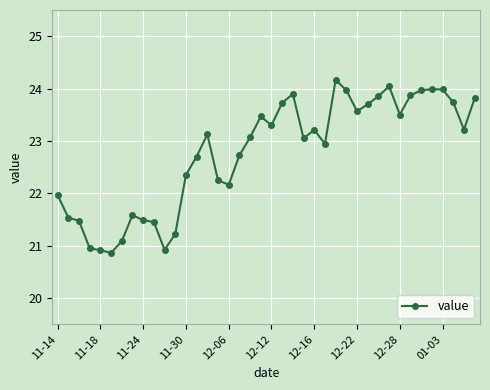

What is the value of the 21st point from the left?

23.3